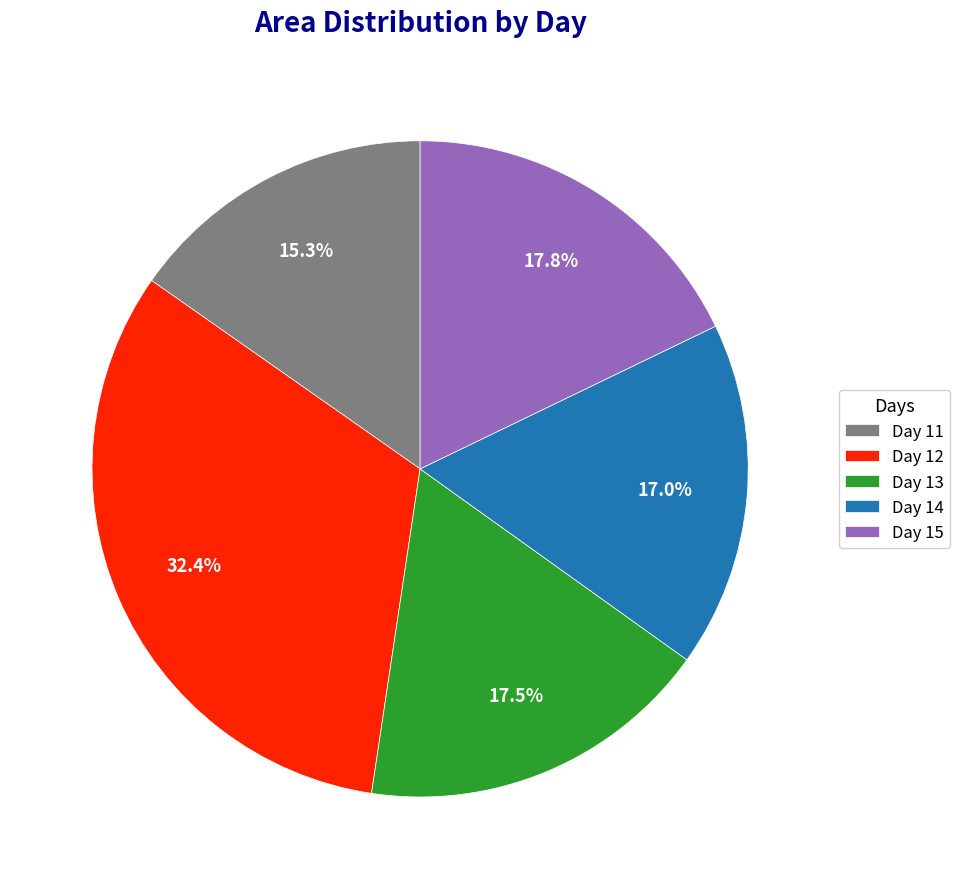

Is the sum of Day 13 and Day 12 greater than half?

No